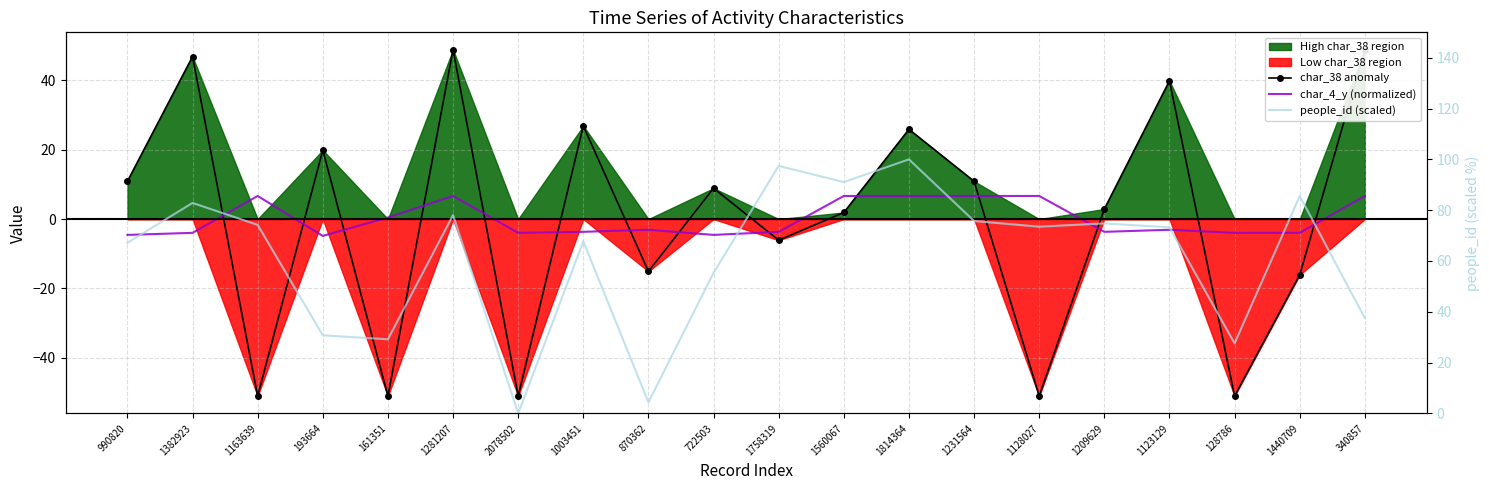

How many interior local peaks does the people_id (scaled) series have?

7